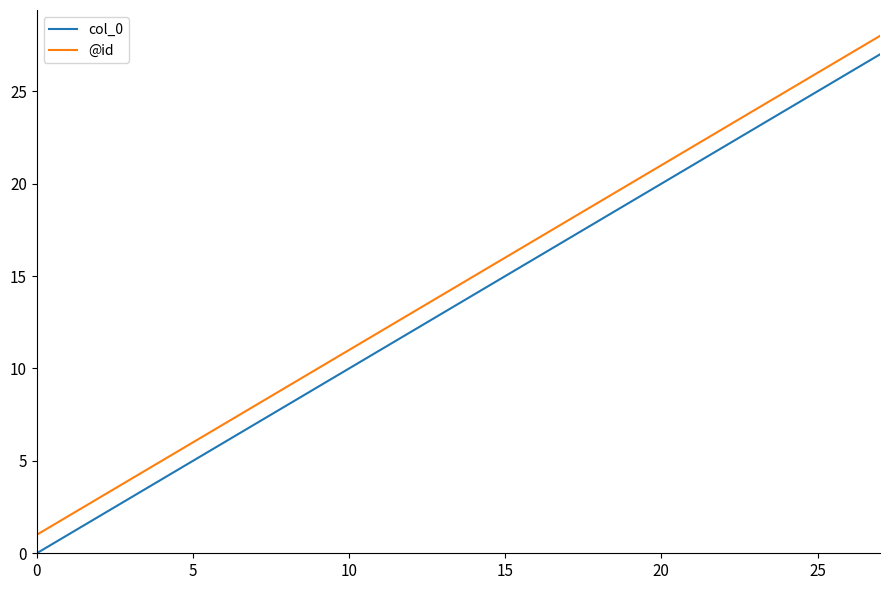

Reading left to right, what are all the values shown in this chart?

col_0: 0	1	2	3	4	5	6	7	8	9	10	11	12	13	14	15	16	17	18	19	20	21	22	23	24	25	26	27
@id: 1	2	3	4	5	6	7	8	9	10	11	12	13	14	15	16	17	18	19	20	21	22	23	24	25	26	27	28